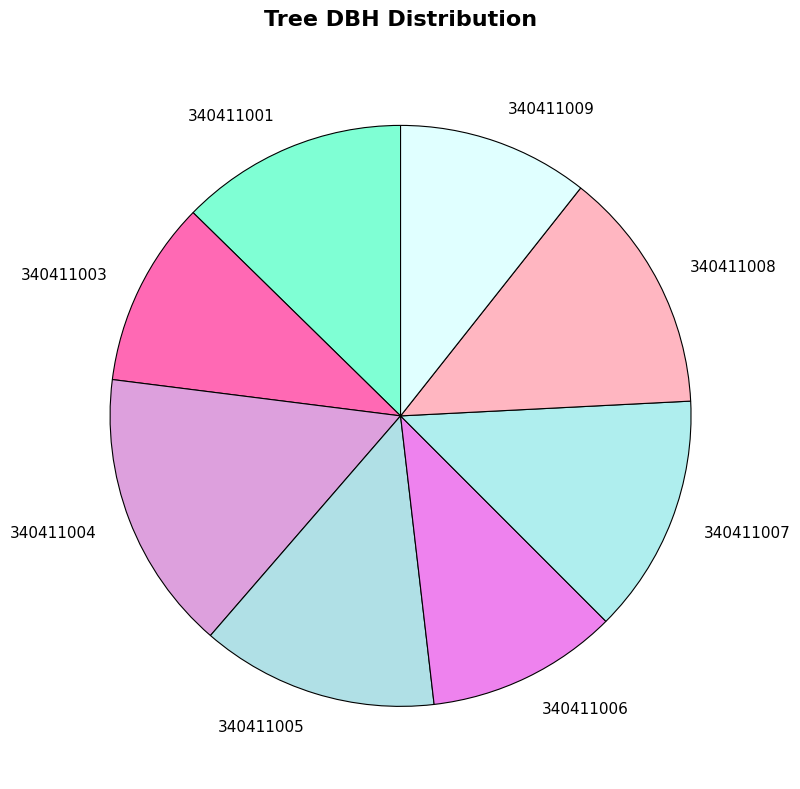

Approximately how many times larger is the value at 340411006 compared to 340411003?

1.0